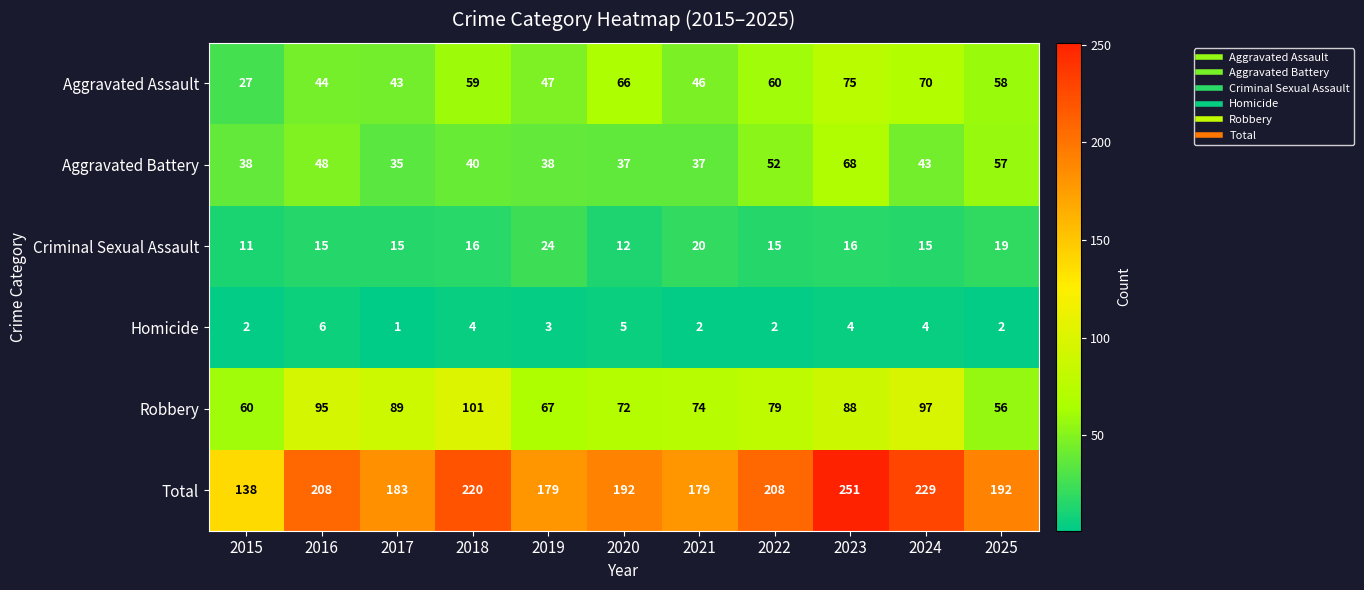

At which category does the chart reach its minimum across all series?

2017